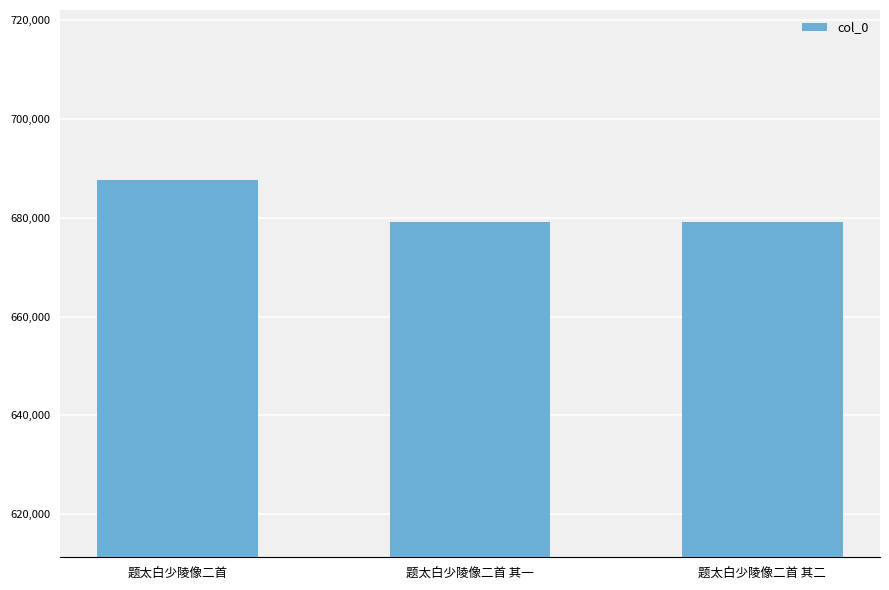

What is the label of the 2nd bar from the left?

题太白少陵像二首 其一